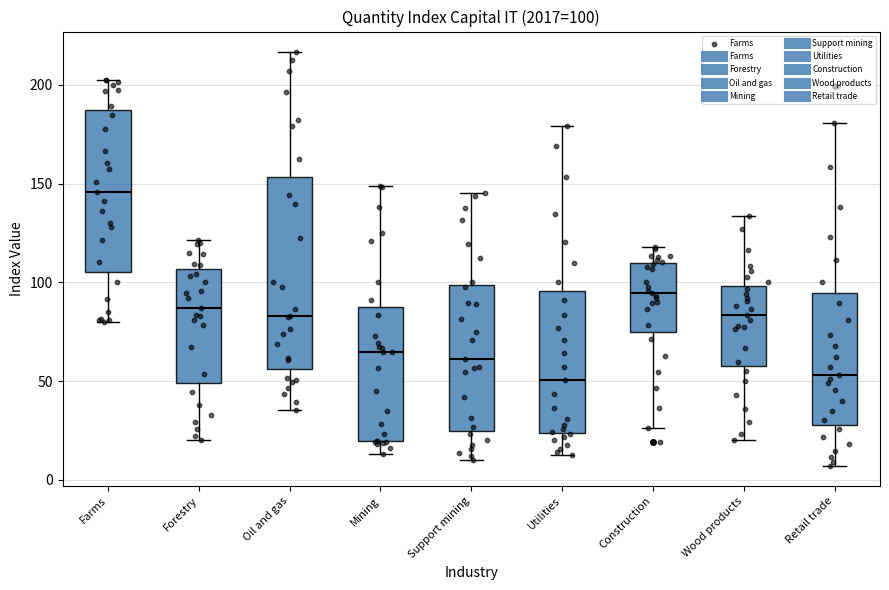

Which box is the tallest, from its lower edge to its upper edge?

Oil and gas